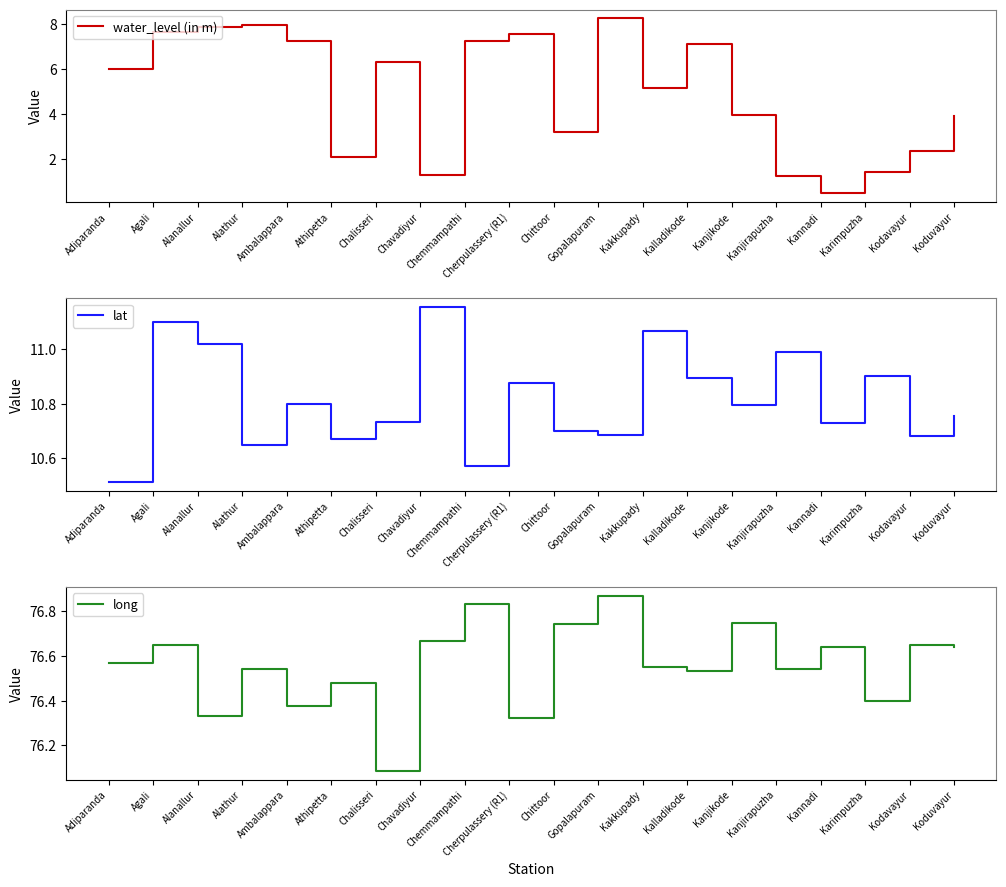

Which series has the largest total across all categories?

long